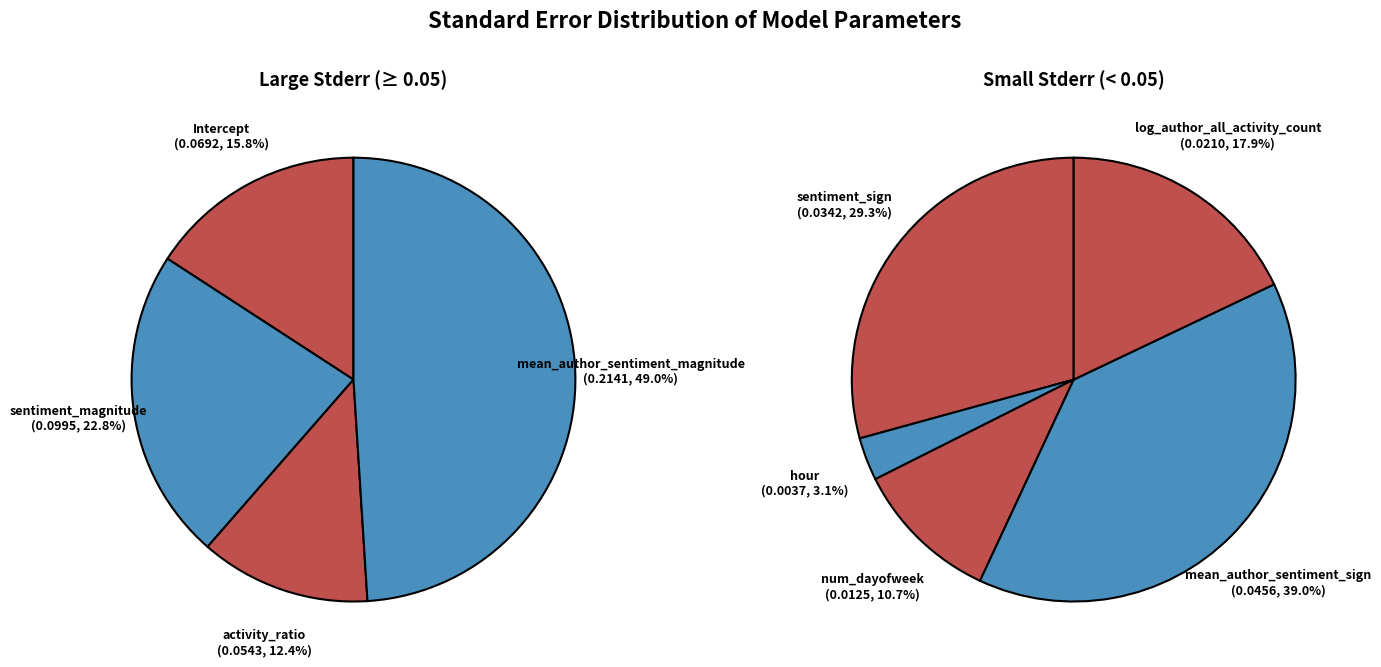

How many segments does this pie chart have?

9